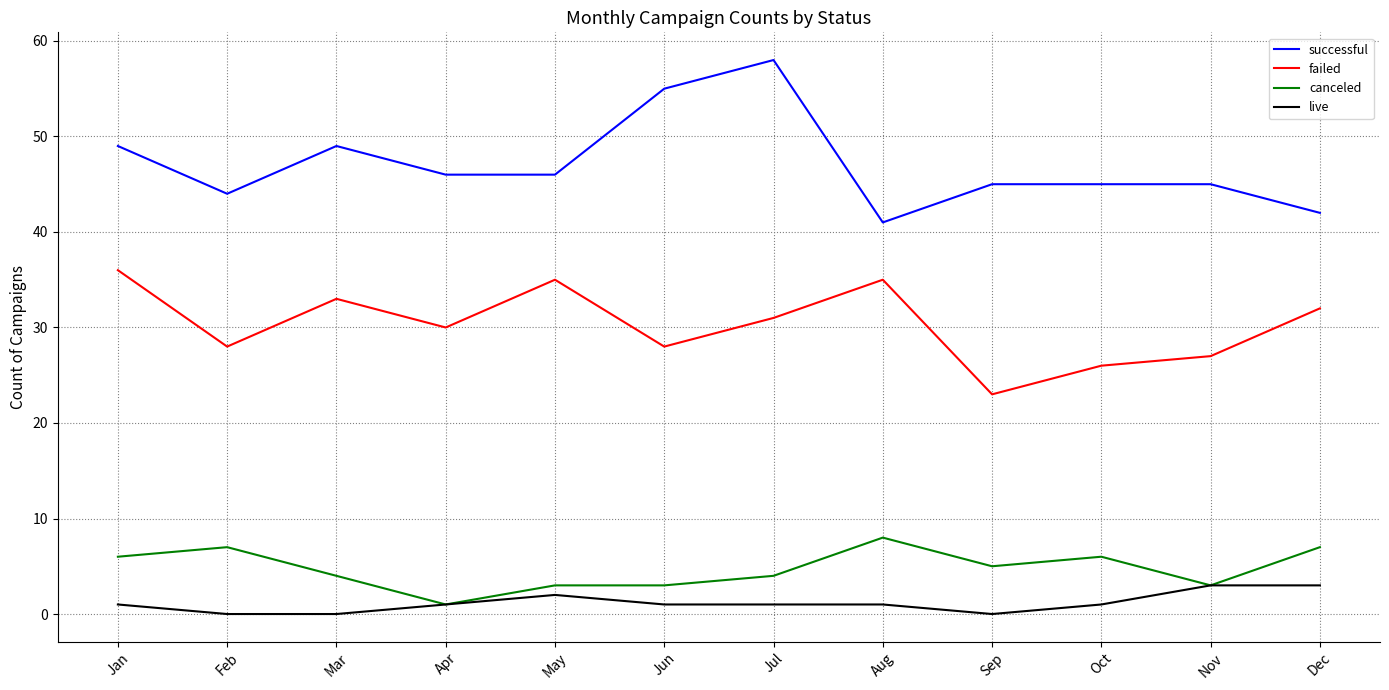

Count the canceled values in the range 3 to 7.

10